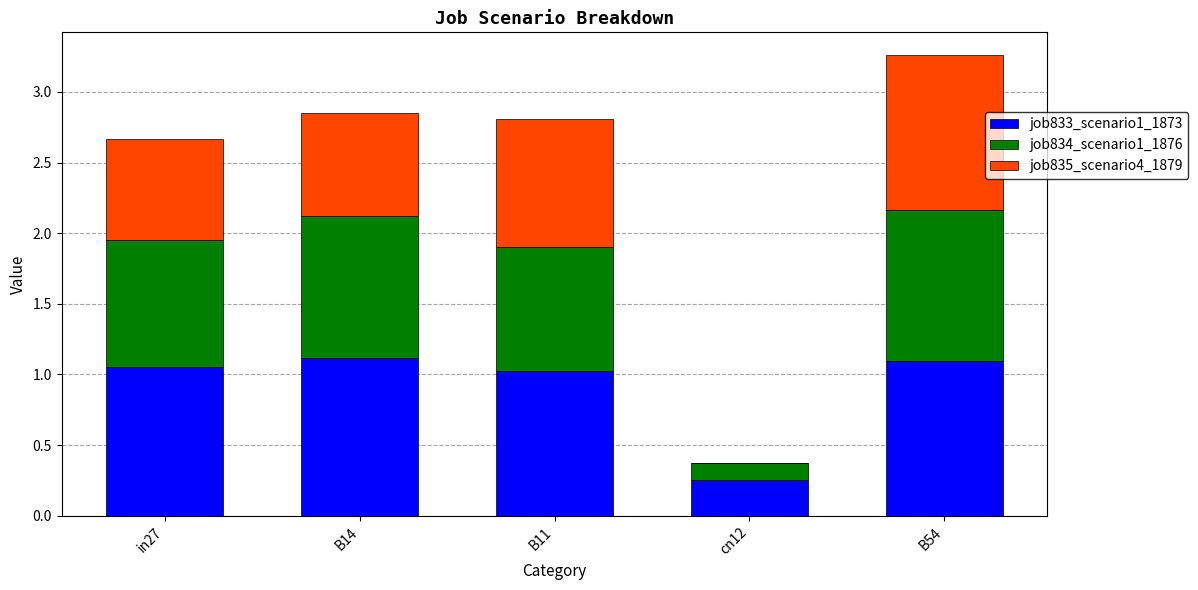

What is the sum of the job833_scenario1_1873 values at cn12 and B54?

1.3